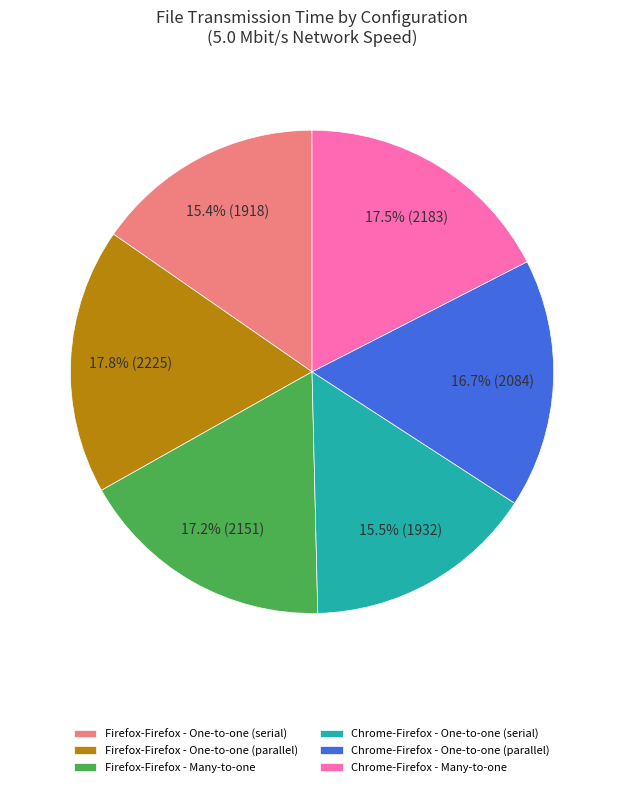

Between Firefox-Firefox - Many-to-one and Chrome-Firefox - One-to-one (serial), which is larger?

Firefox-Firefox - Many-to-one